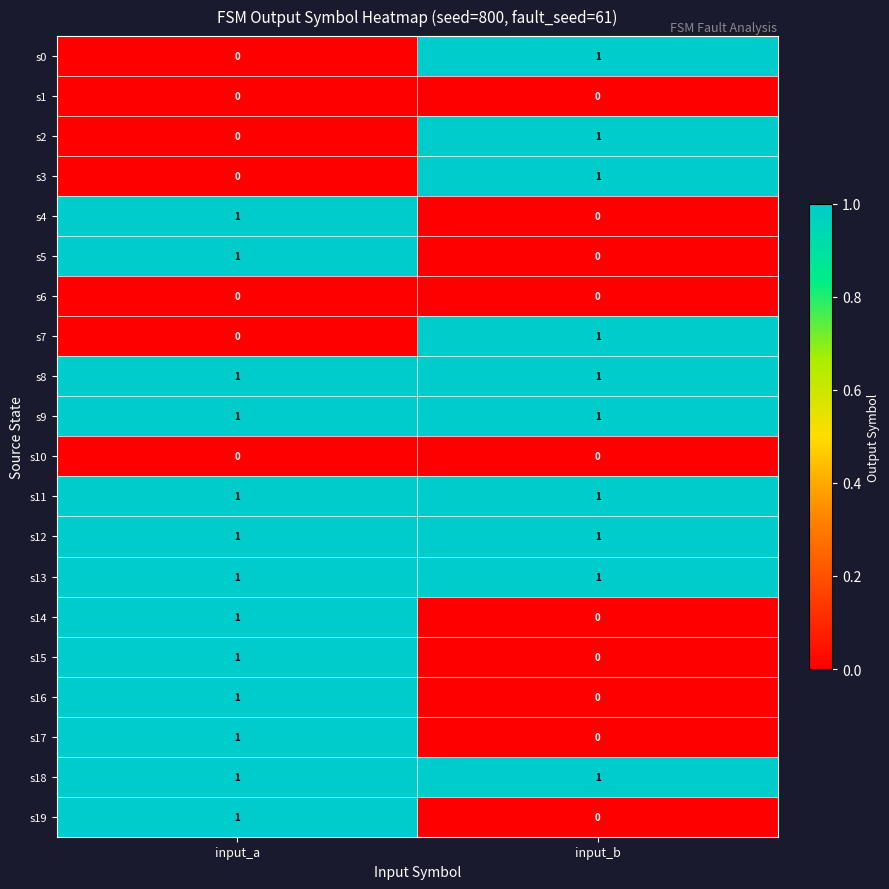

At which category is the sum across all series the highest?

input_a